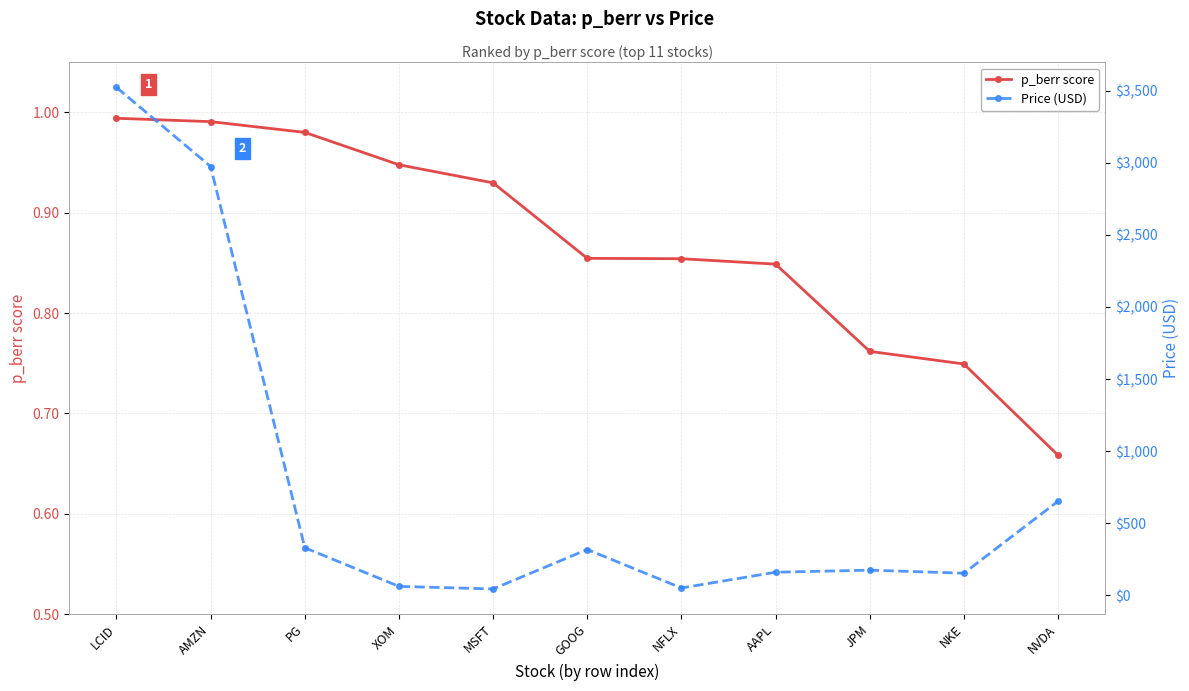

What is the sum of all Price (USD) values?

8447.8